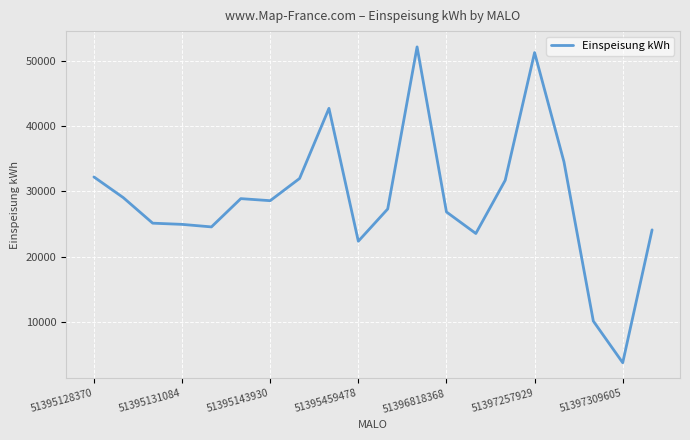

What is the greatest value displayed?

52156